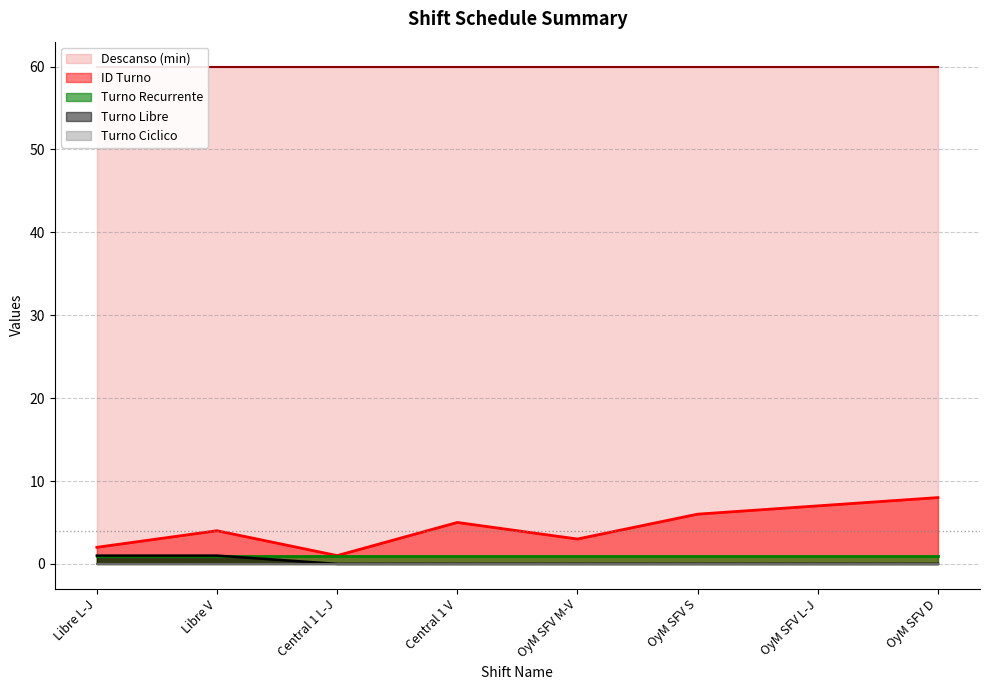

The Turno Recurrente series shows 1 at OyM SFV L-J. True or false?

True